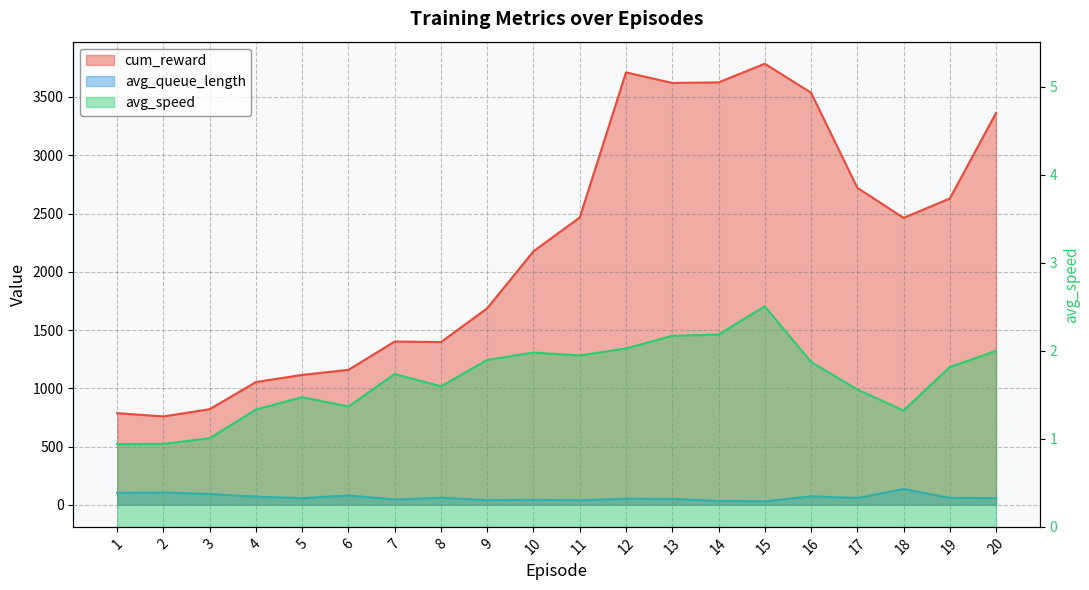

Does the chart have visible grid lines?

Yes